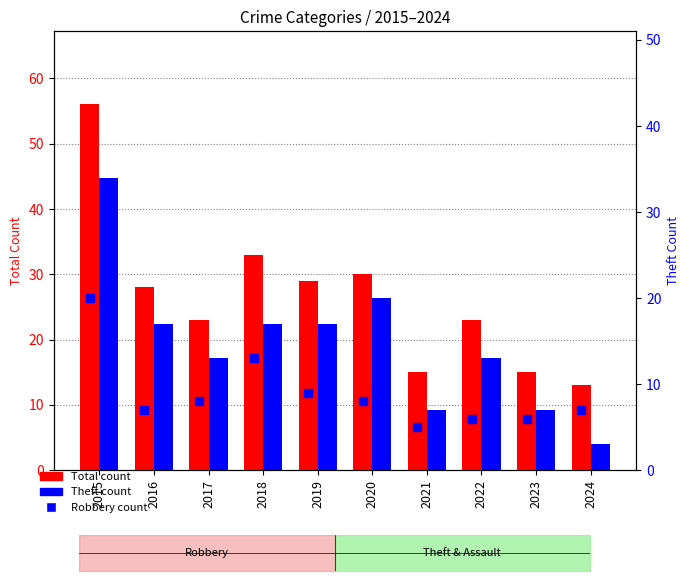

At how many categories does at least one series exceed 34?

1